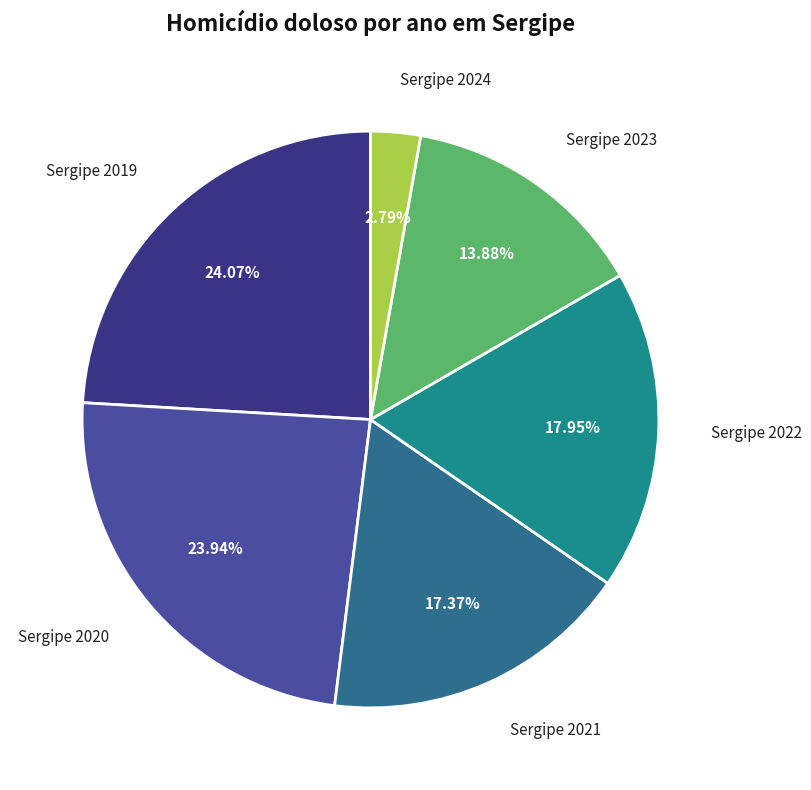

Which has a higher value, Sergipe 2020 or Sergipe 2021?

Sergipe 2020